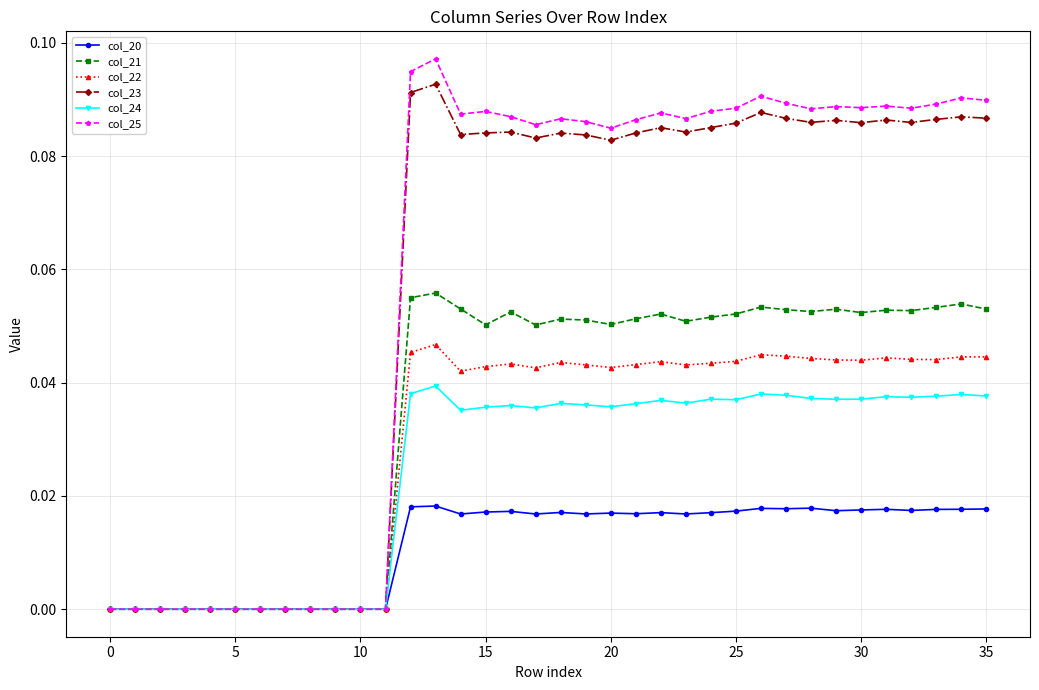

Is this an area chart (filled region under the line)?

No